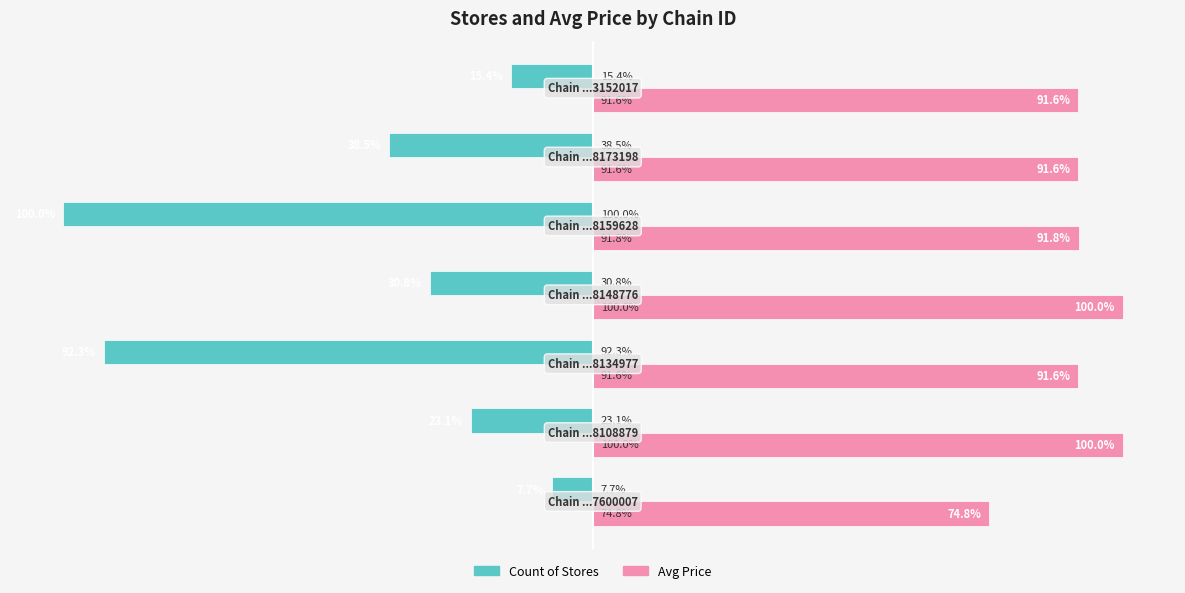

Rank the series by their maximum value, from highest to lowest.

Avg Price, Count of Stores